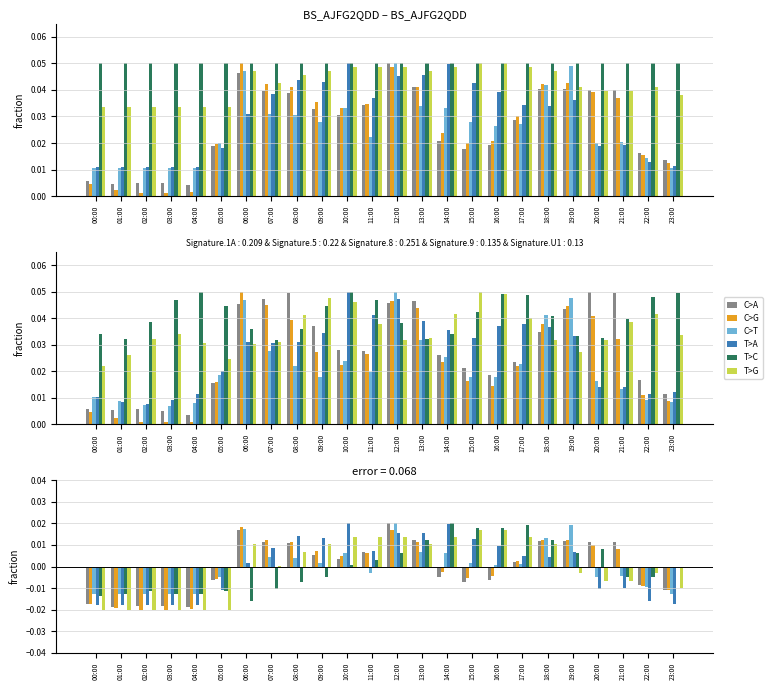

Which label corresponds to the smallest value in the chart?

00:00